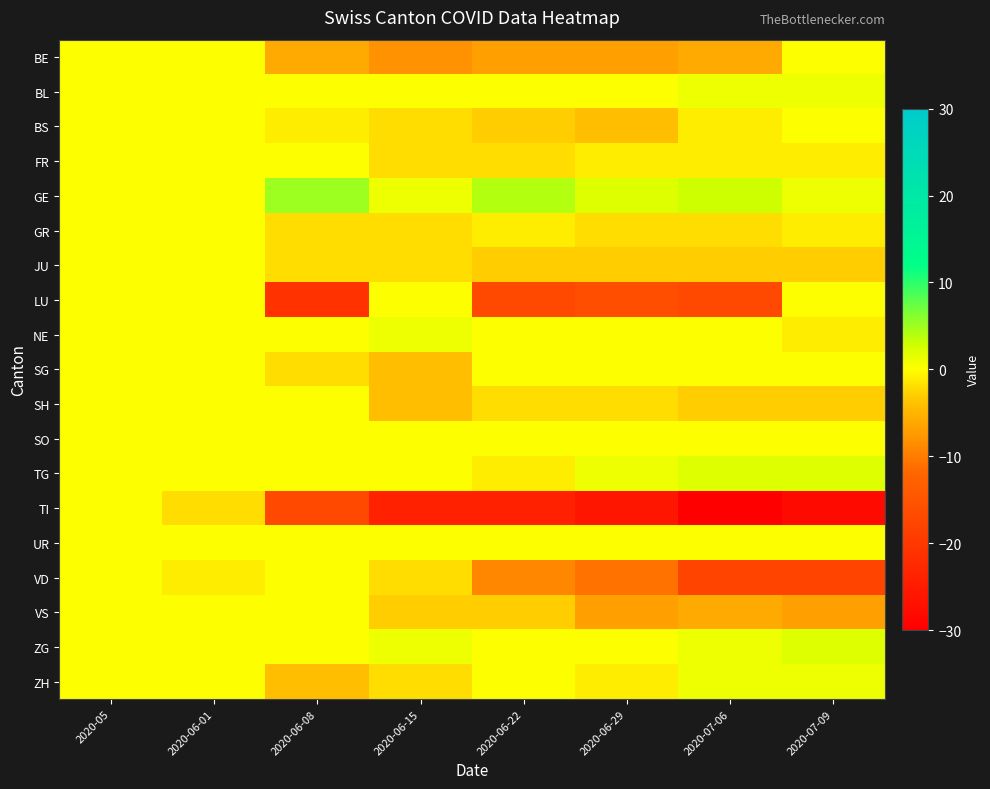

How many series are shown in this chart?

19